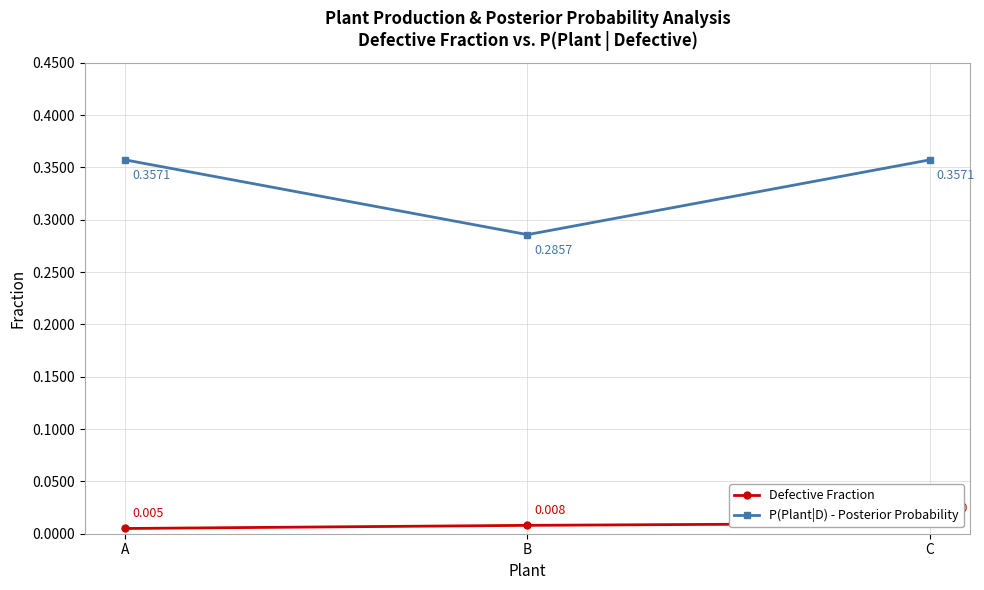

At which category does the chart reach its minimum across all series?

A